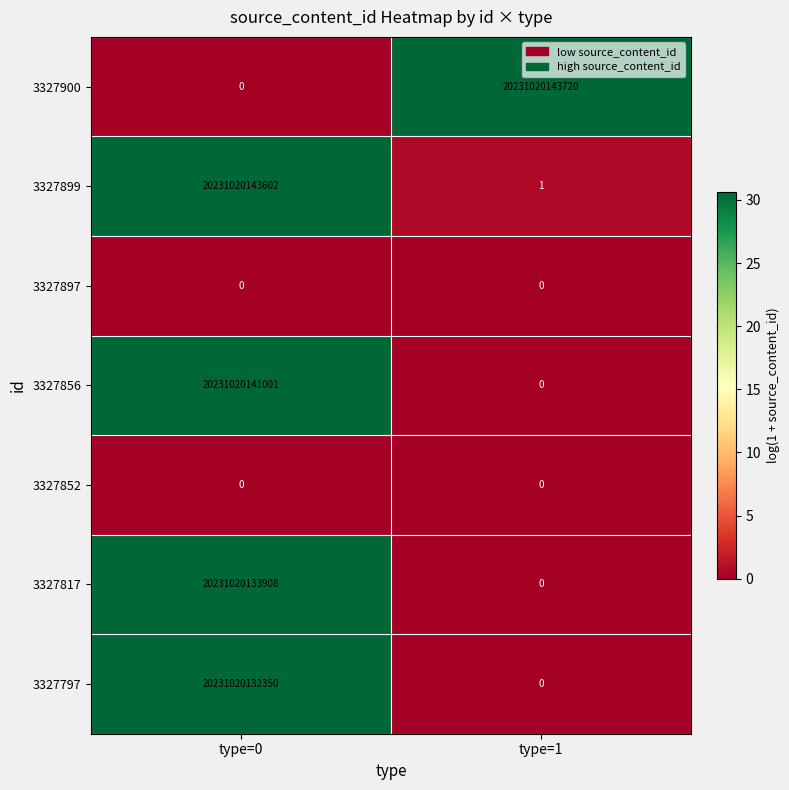

How many data points does each series have?

2